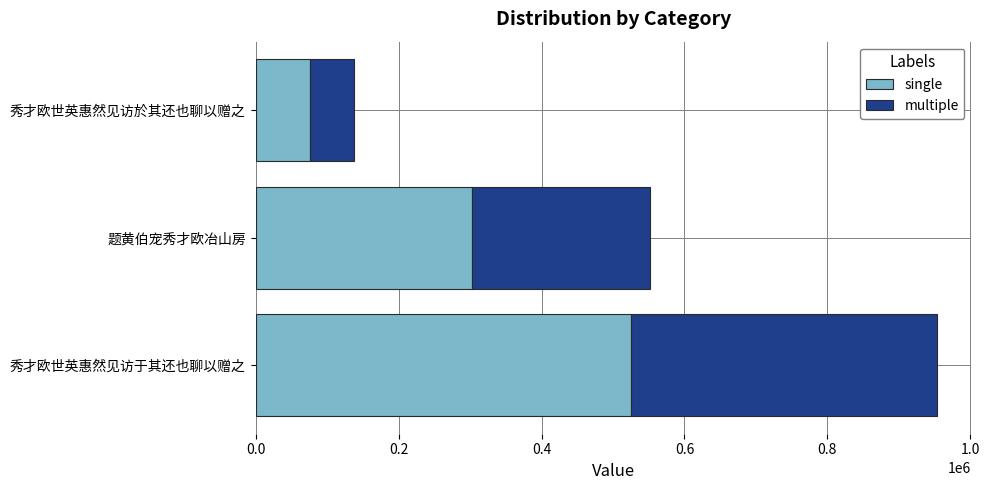

At which category is the sum across all series the highest?

秀才欧世英惠然见访于其还也聊以赠之